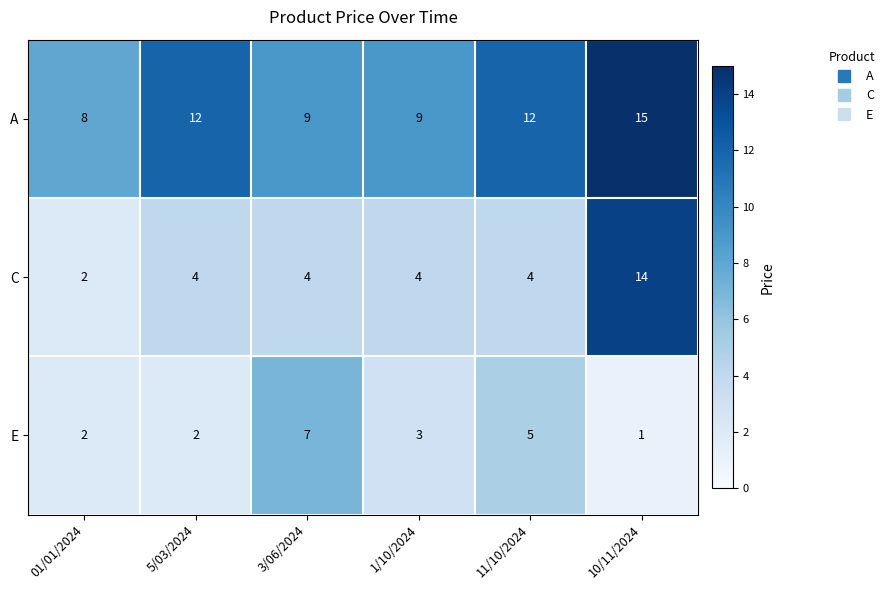

Count the number of data series in this chart.

3